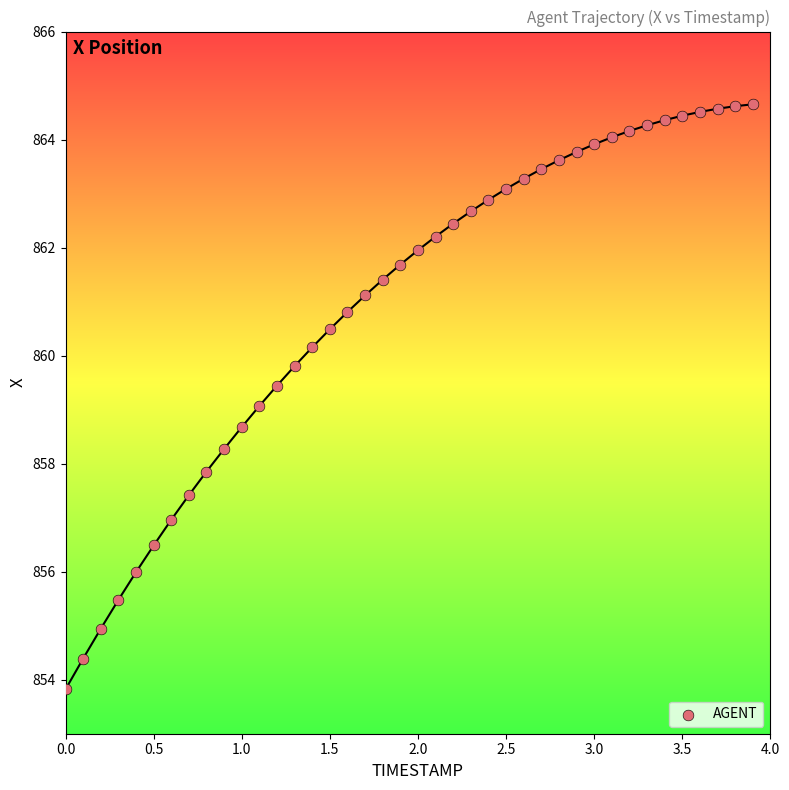

What is the range of X values (max minus min)?

3.9